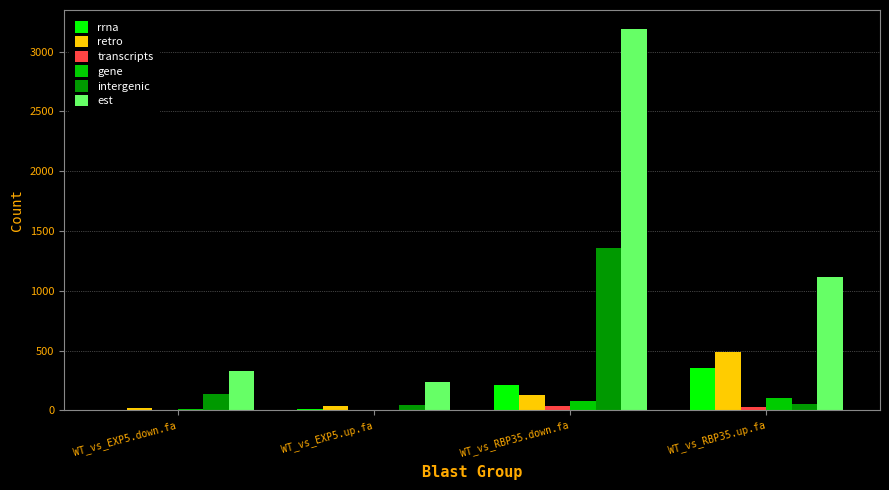

At which label does gene reach its peak?

WT_vs_RBP35.up.fa